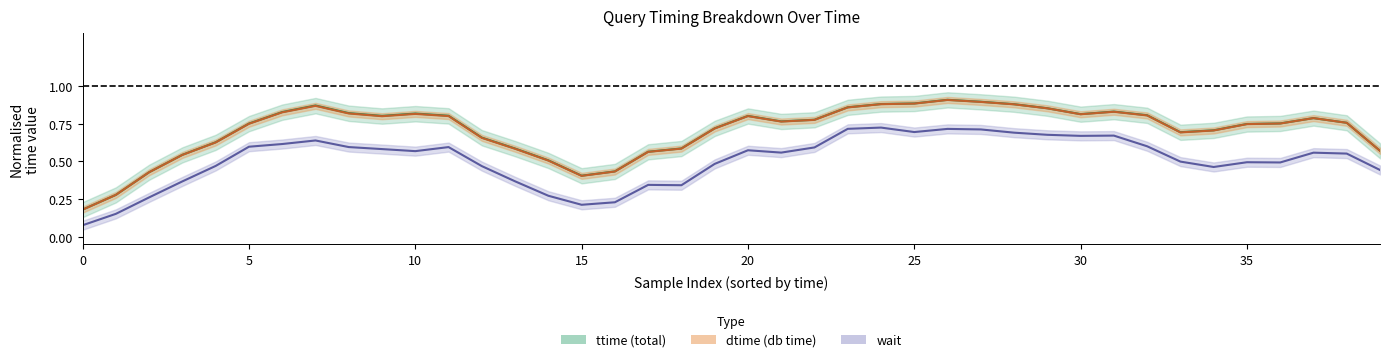

What is the sum of all dtime center values?

28.1